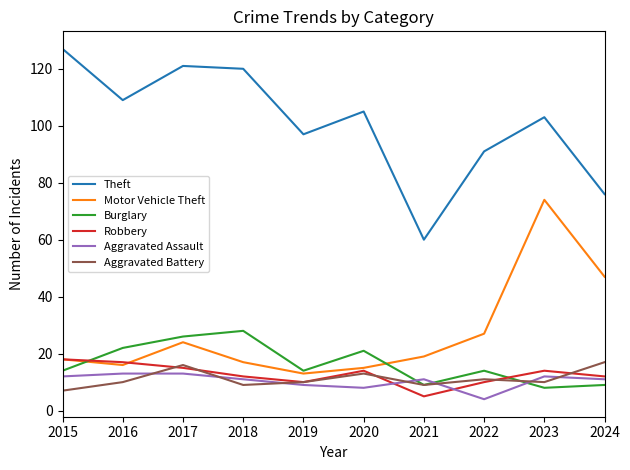

What is the difference between the Aggravated Battery values at 2024 and 2018?

8